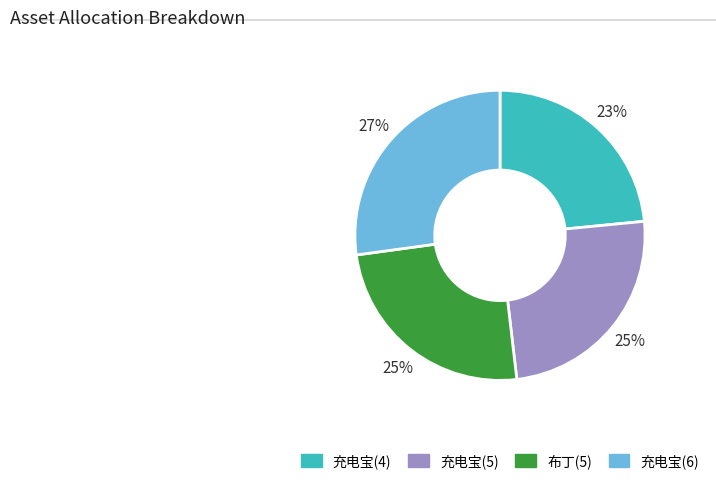

Does any single category account for the majority?

No